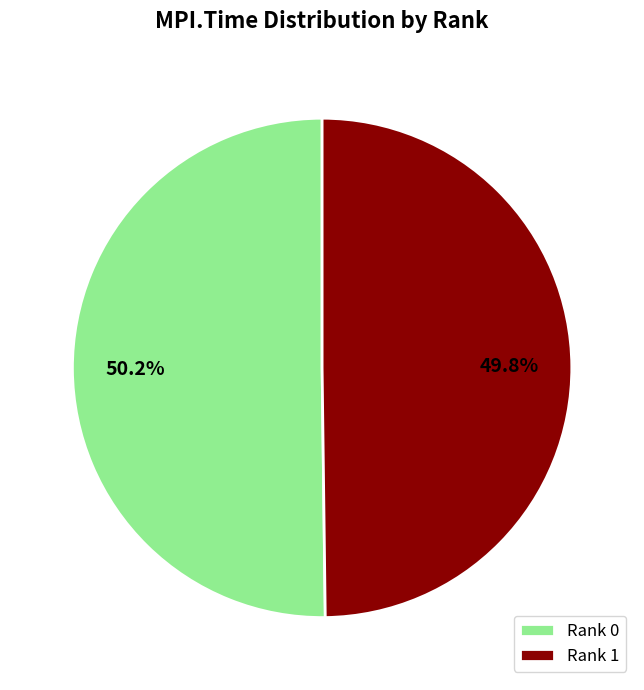

What percentage do Rank 0 and Rank 1 together represent?

100.0%